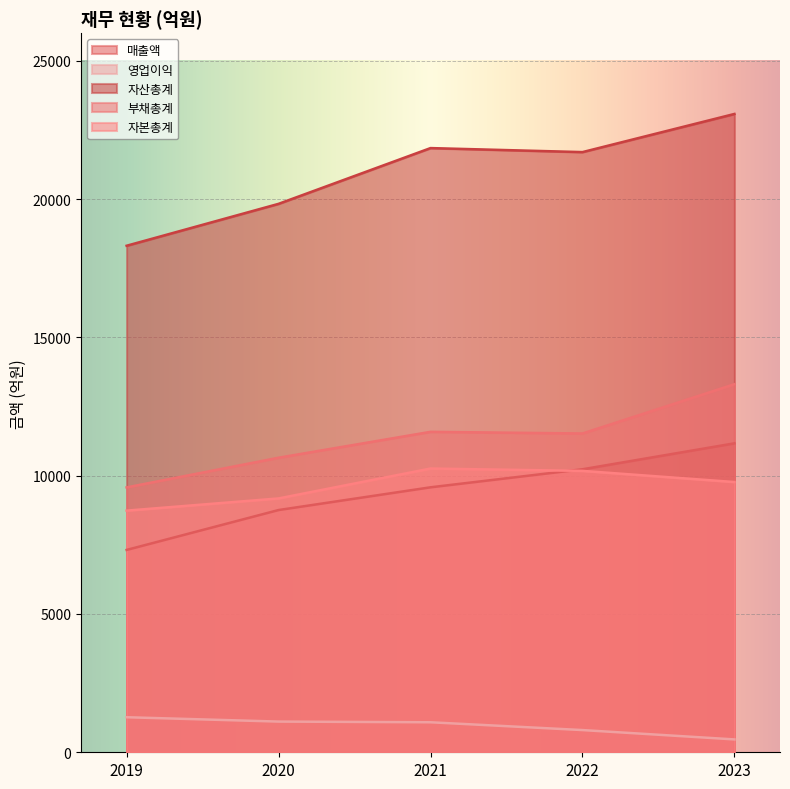

How many interior local valleys does the 자산총계 series have?

1